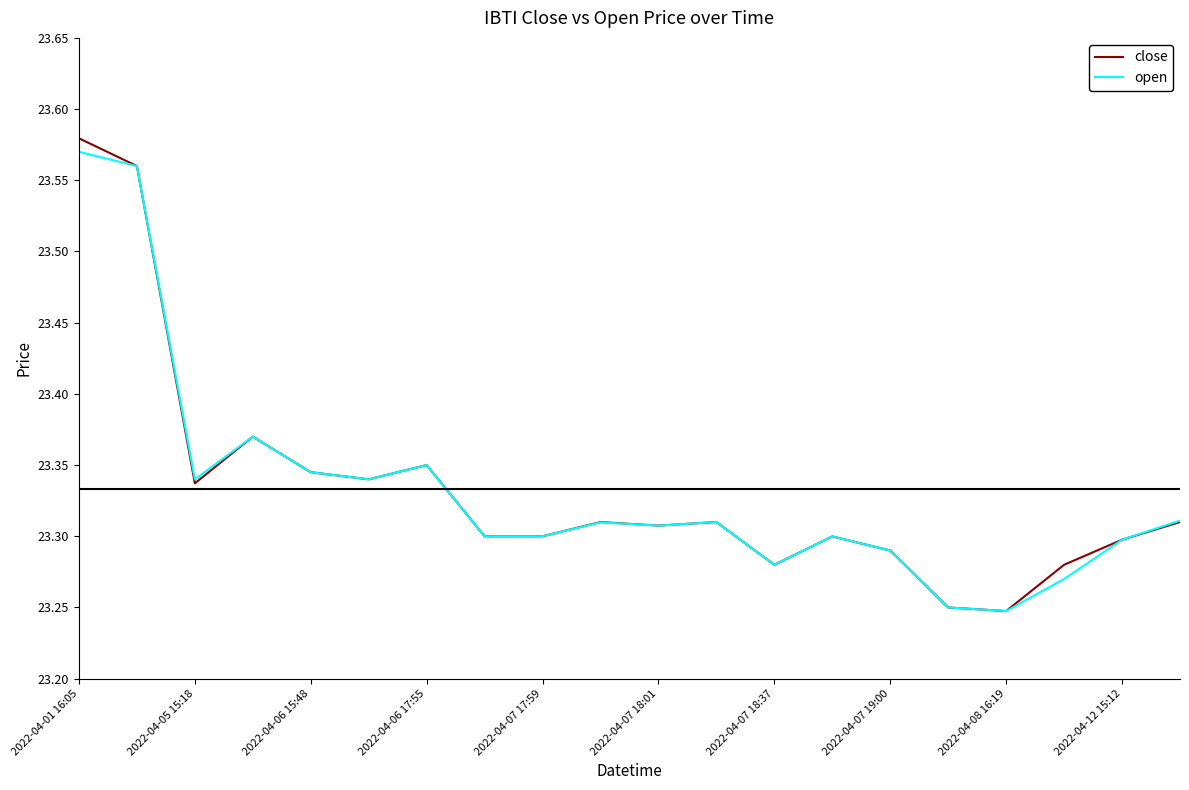

True or false: open and close cross at least once.

False